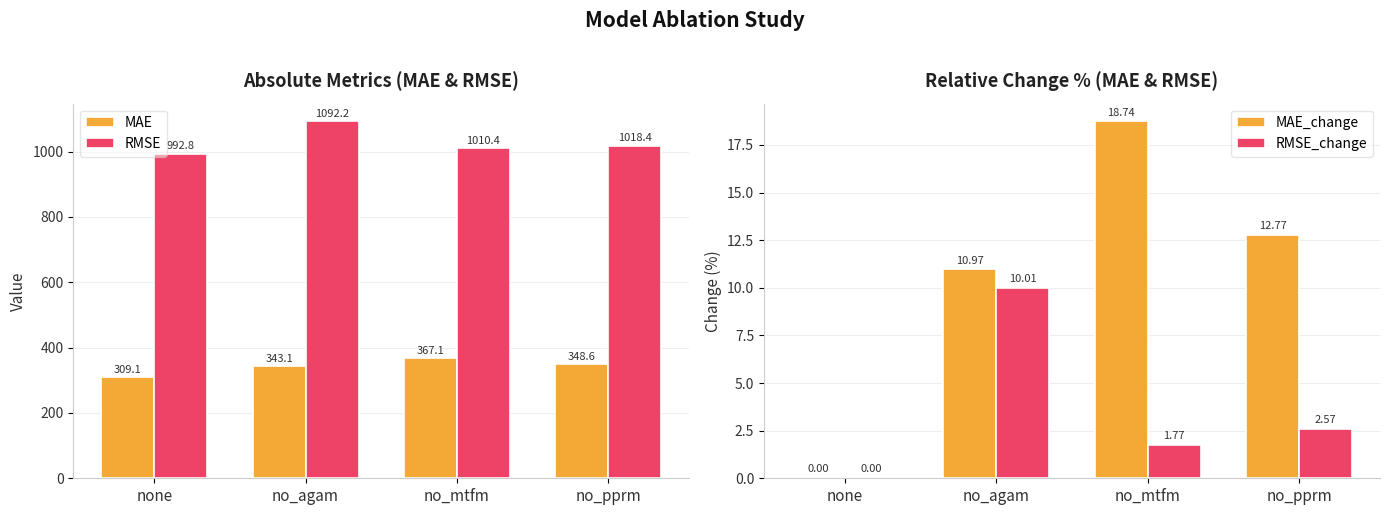

What is the sum of all MAE_change values?

42.5